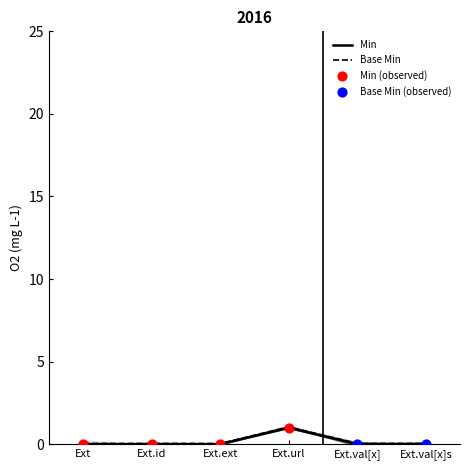

The value of Min at Ext.val[x]s is 0.0. True or false?

True